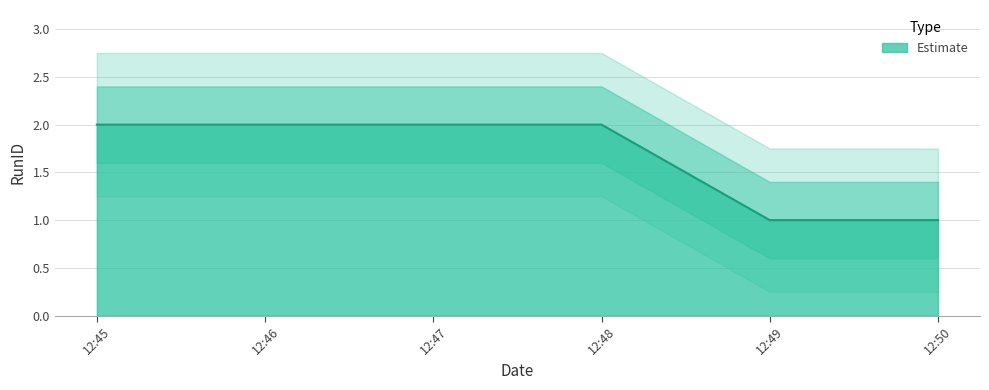

True or false: Estimate has a value of 2 at 12:47.

True